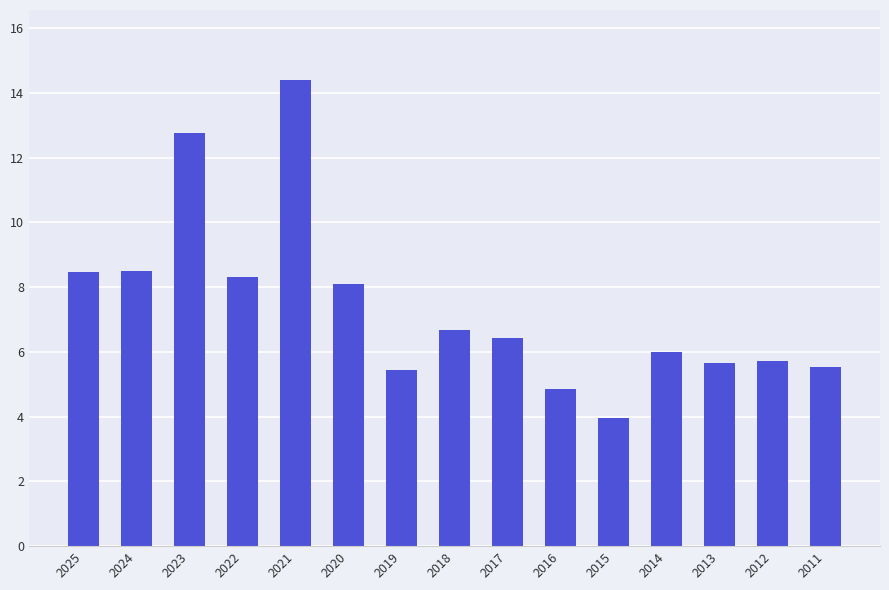

At which label does the data first exceed 6?

2025